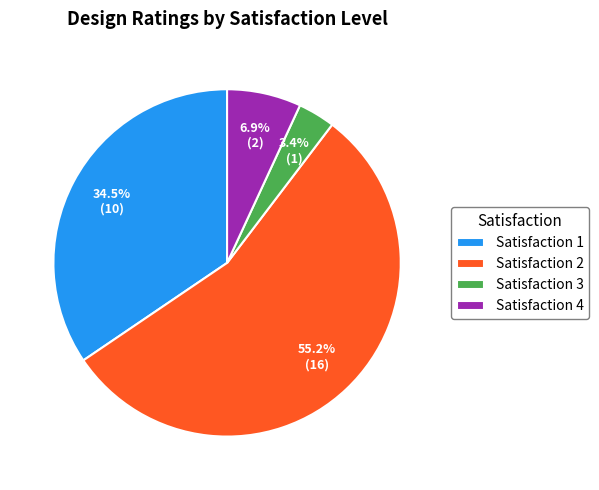

Is the sum of Satisfaction 4 and Satisfaction 3 greater than half?

No